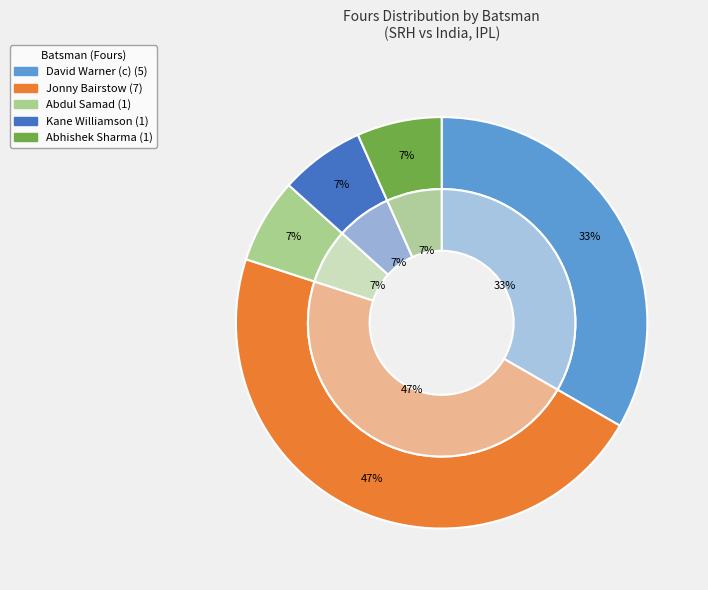

What portion of the pie excludes Manish Pandey?

100.0%